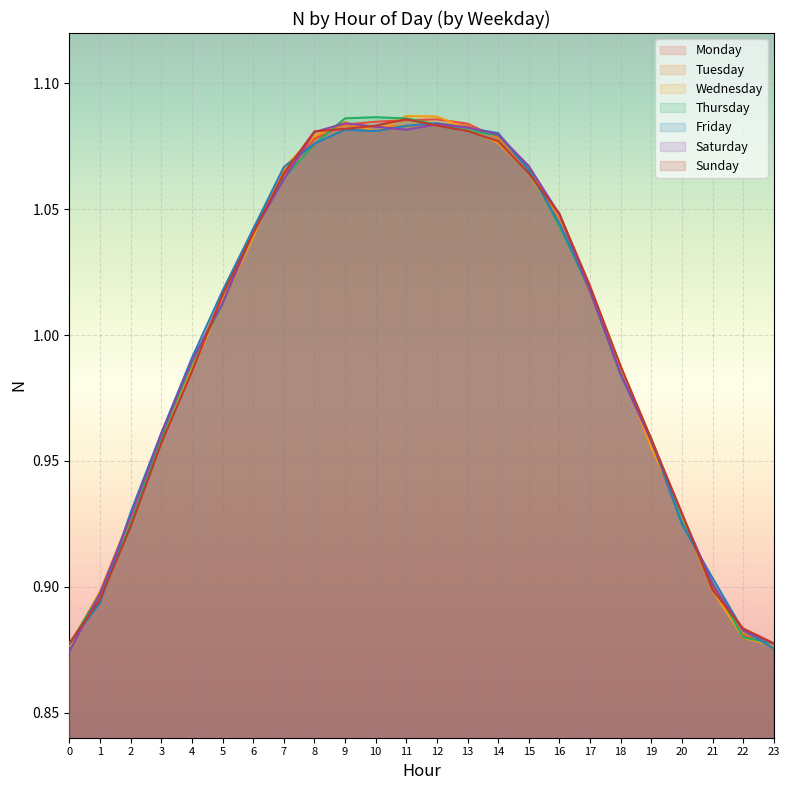

Count the number of categories in the chart.

24